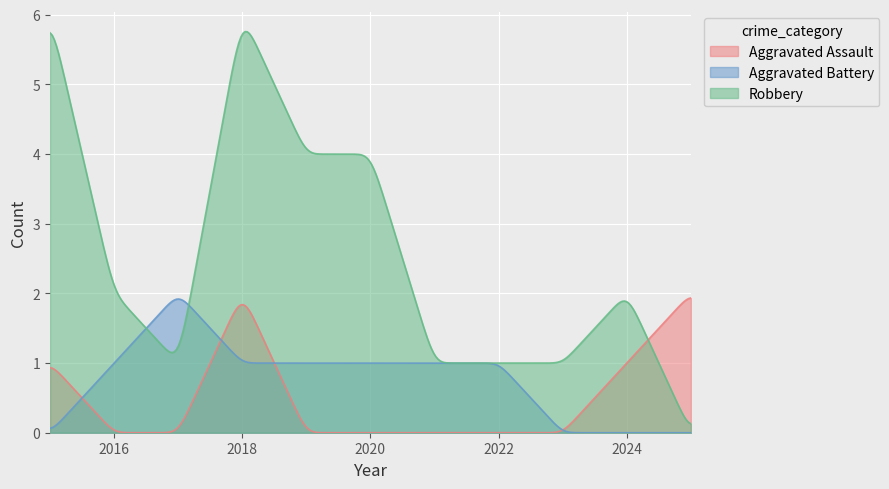

List the series in order of their peak value, highest first.

Robbery, Aggravated Assault, Aggravated Battery